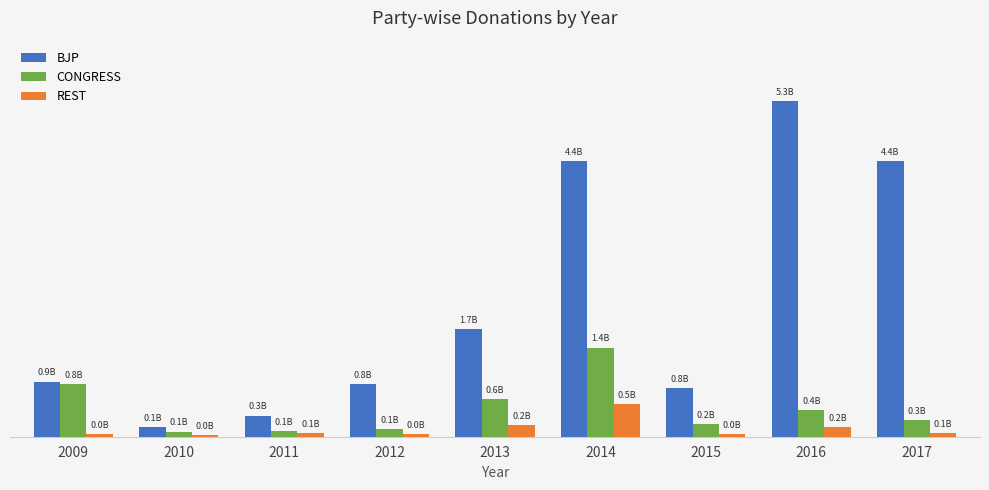

Where does the REST series first go above 56582888?

2013